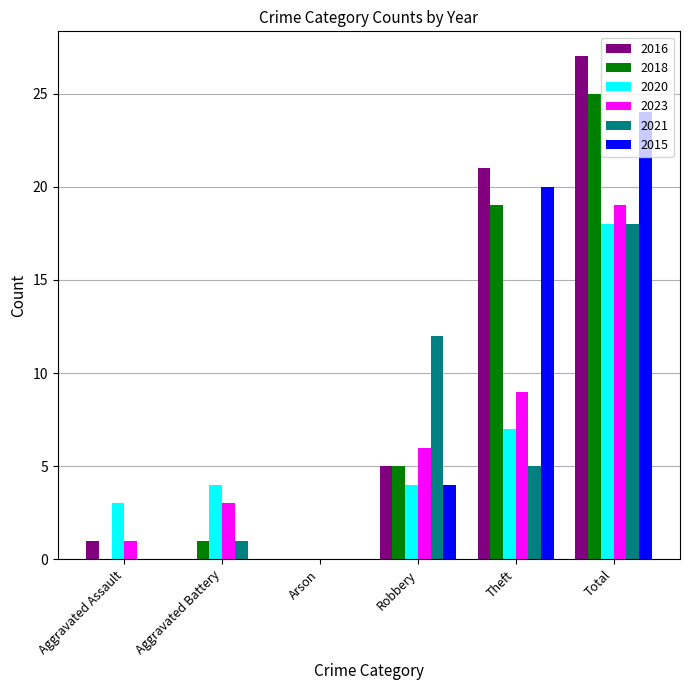

Is the value of 2021 at Arson greater than the value of 2015 at Total?

No